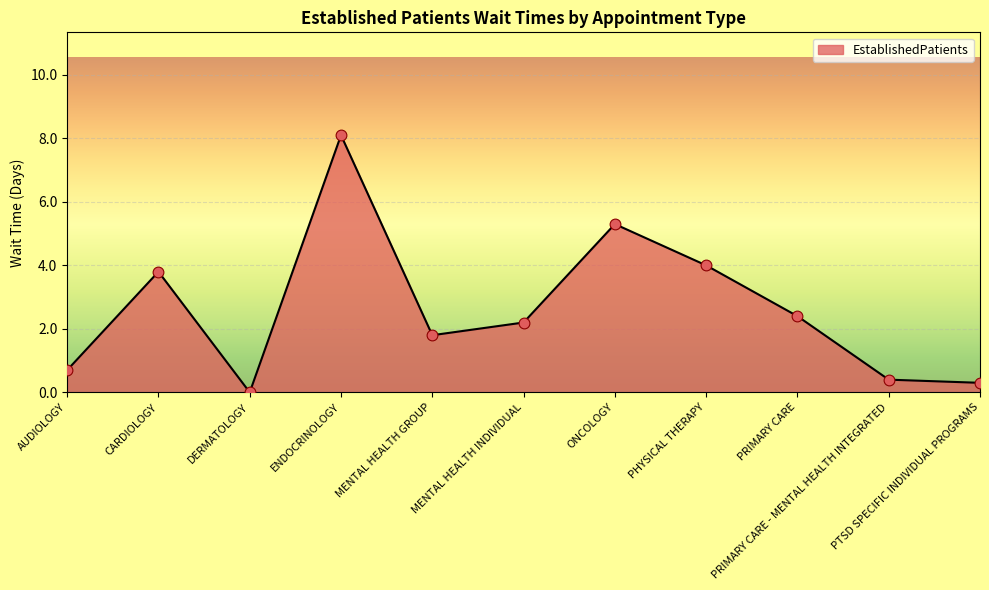

Approximately how many times larger is the value at MENTAL HEALTH INDIVIDUAL compared to ENDOCRINOLOGY?

0.3